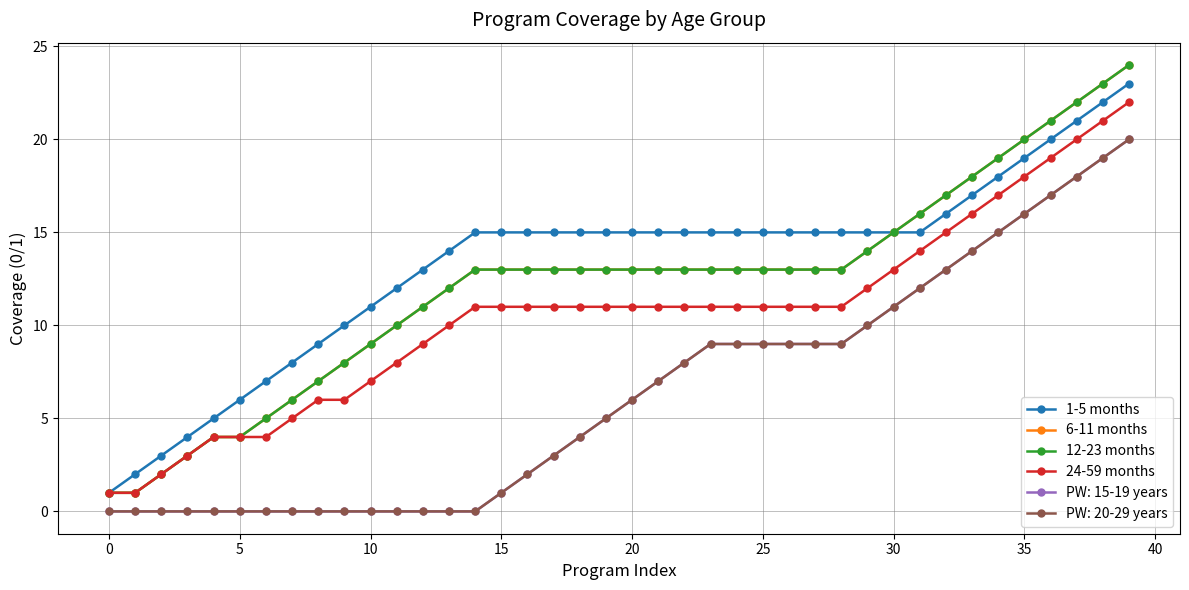

Does the chart have visible grid lines?

Yes